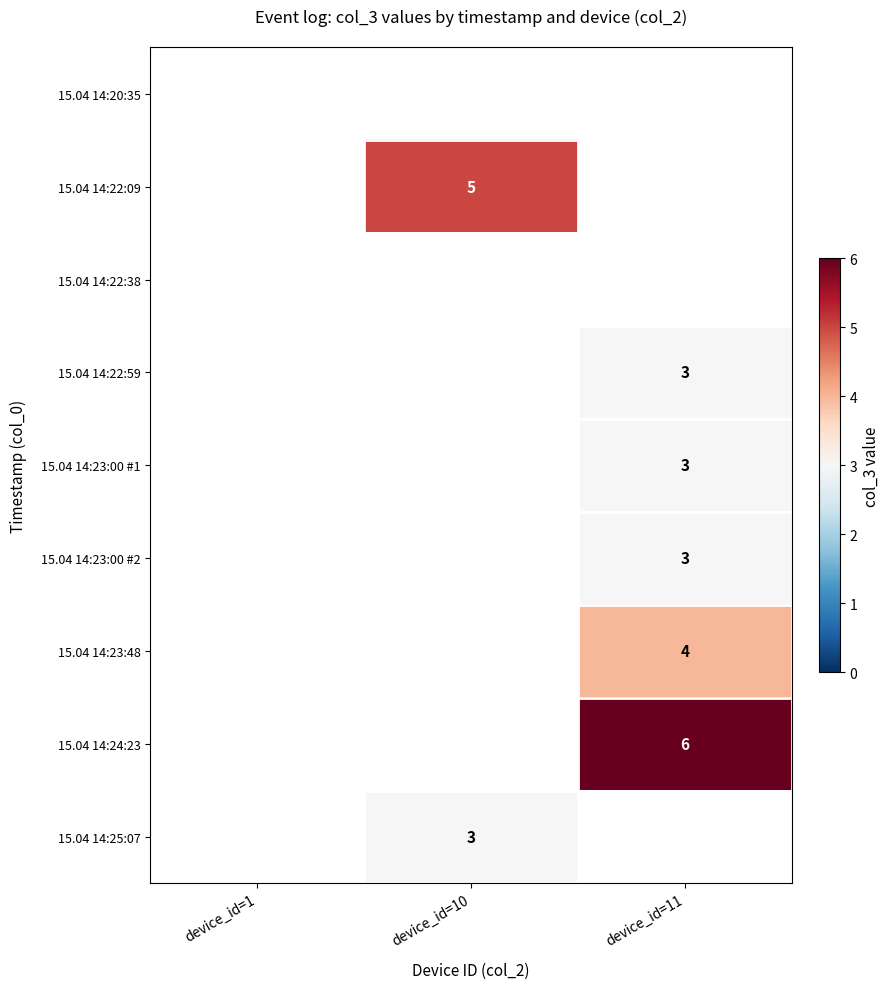

Is it true that 15.04 14:23:00 #2 equals 3 at device_id=11?

True